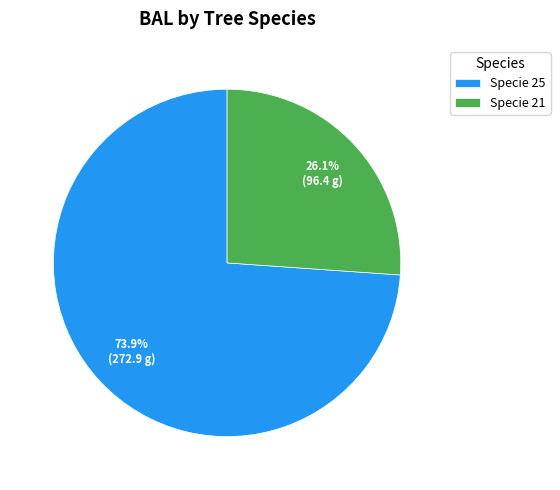

How many segments does this pie chart have?

2